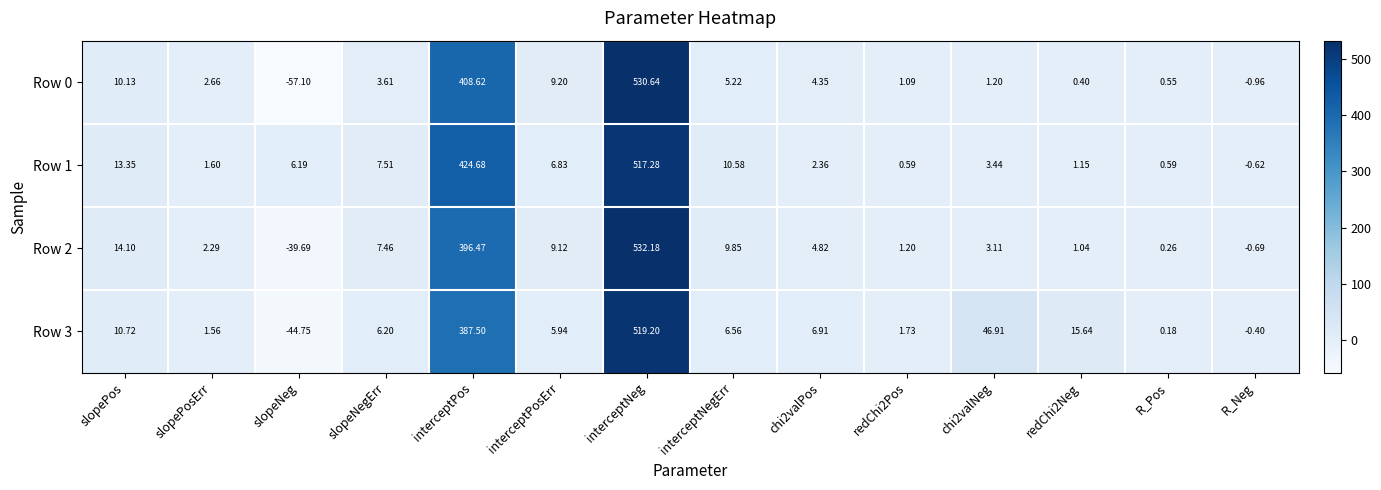

At which label does Row 3 reach its minimum?

slopeNeg